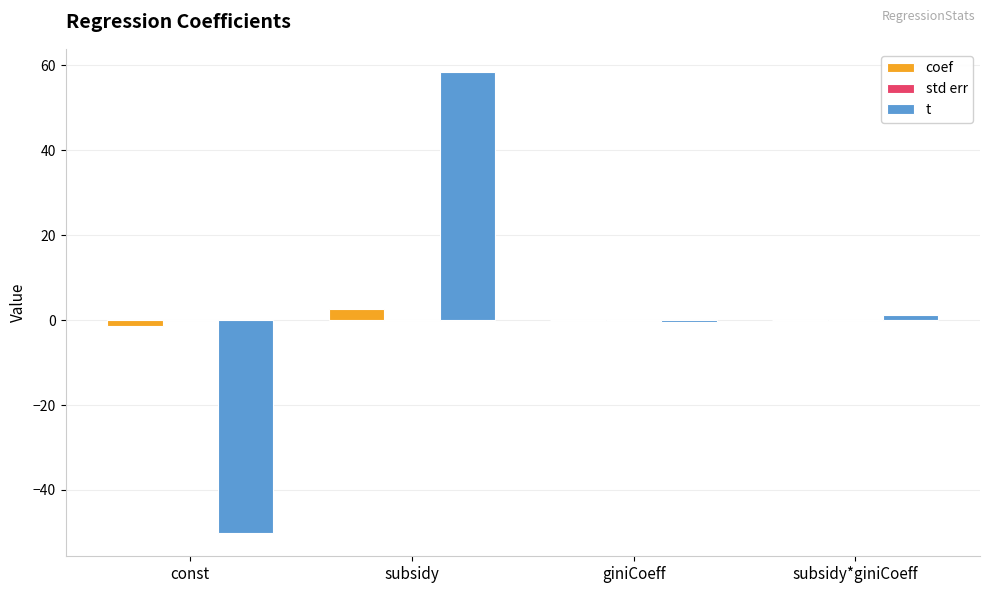

What is the difference between the t values at giniCoeff and const?

49.9